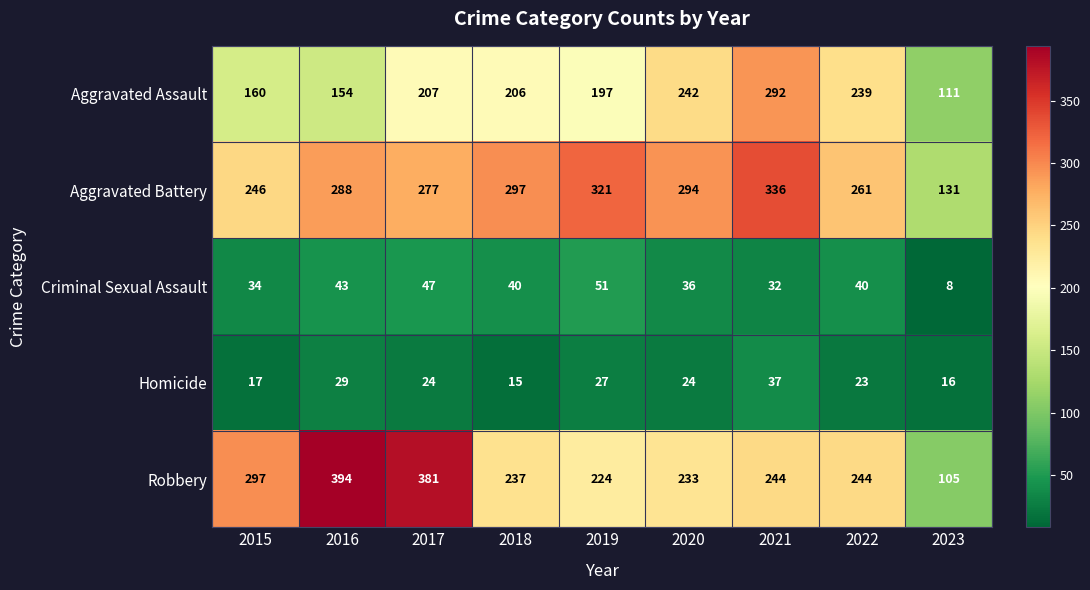

Which series changed the most between 2016 and 2021?

Robbery